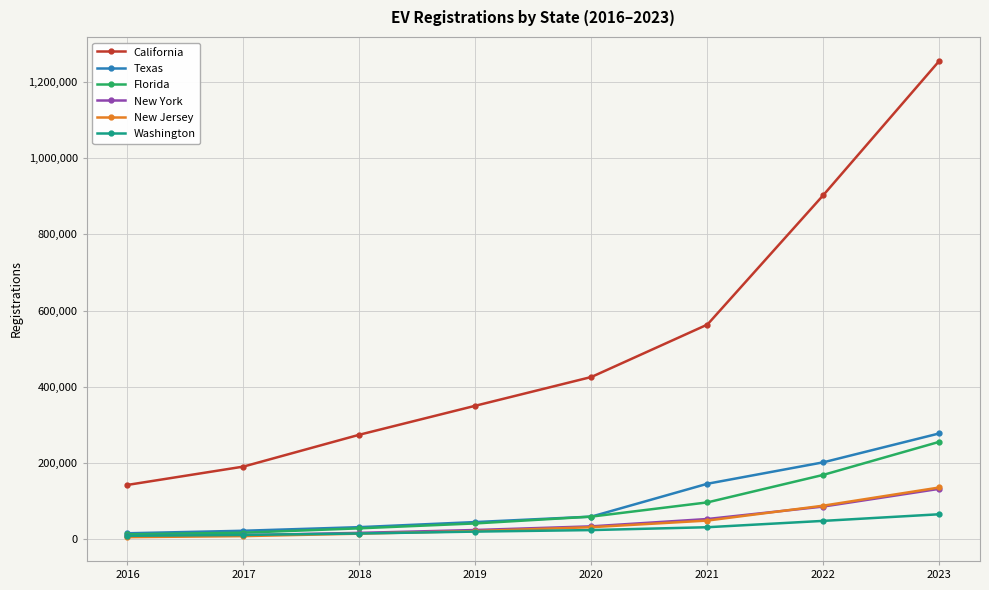

What is the value of the Washington point at the 4th from the left?

18800